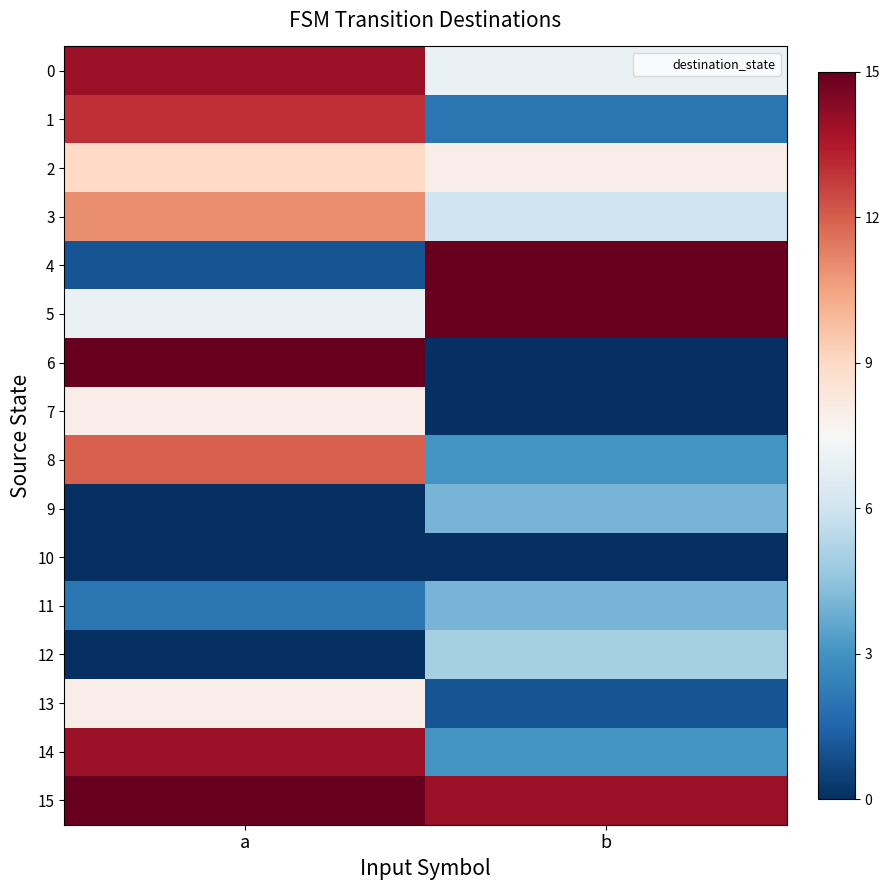

At which category does the chart reach its peak across all series?

b